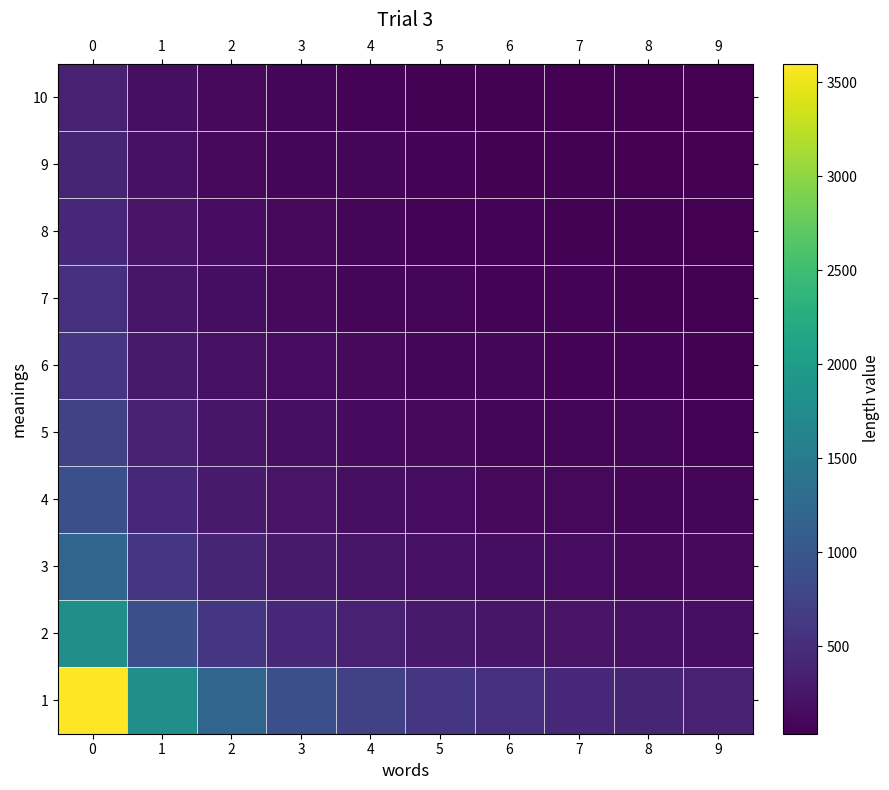

What is the spread (max minus min) of values at 3?

810.0